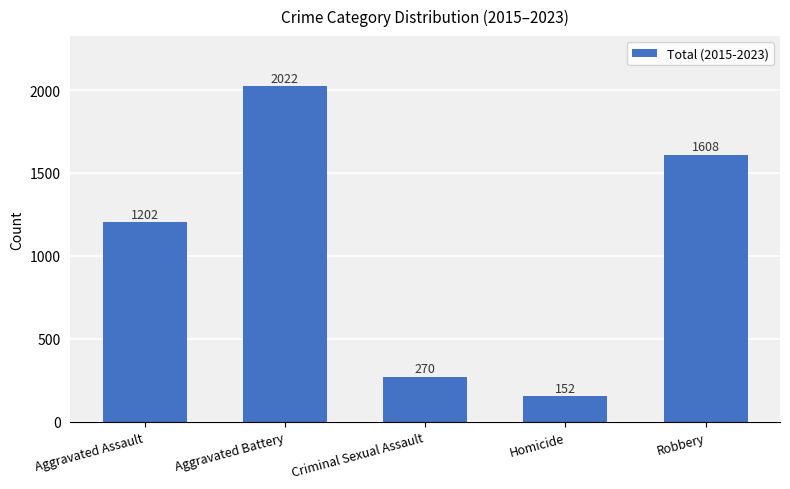

Reading right to left, transcribe all the data shown in this chart.

Robbery=1608	Homicide=152	Criminal Sexual Assault=270	Aggravated Battery=2022	Aggravated Assault=1202